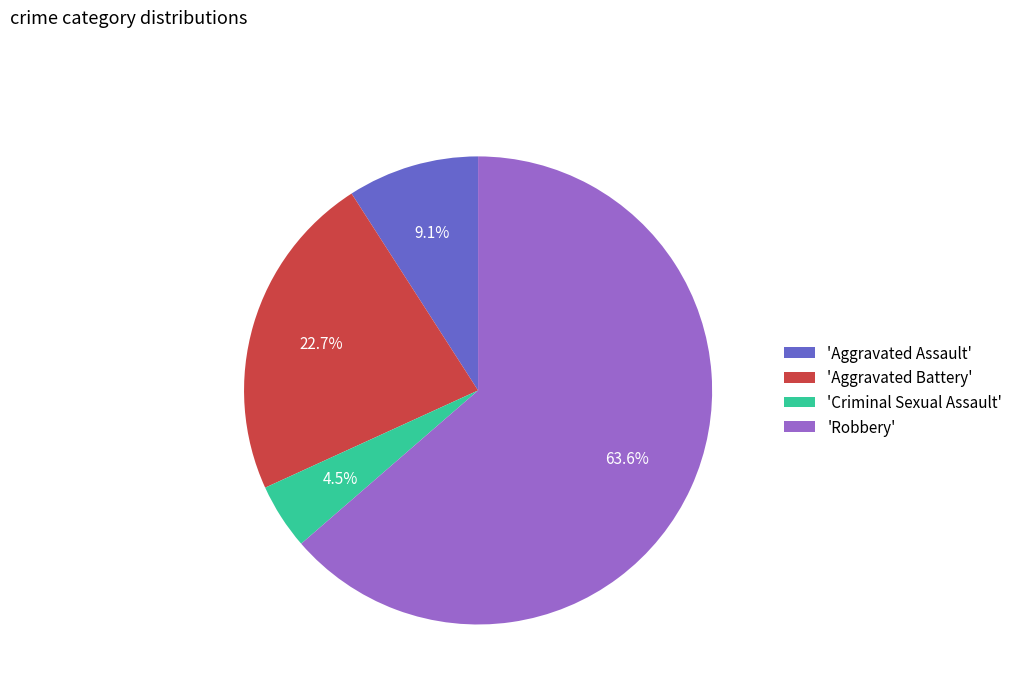

Is the sum of 'Criminal Sexual Assault' and 'Aggravated Assault' greater than half?

No